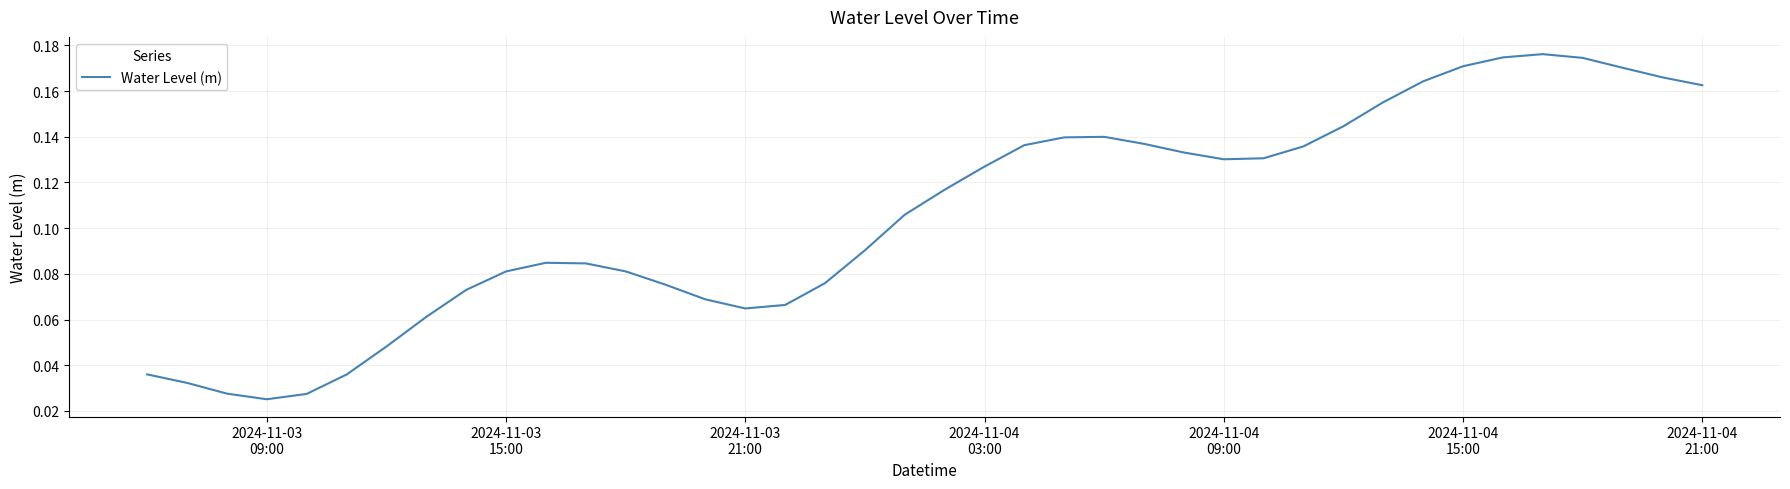

True or false: the data has more than 2 interior local peaks.

True